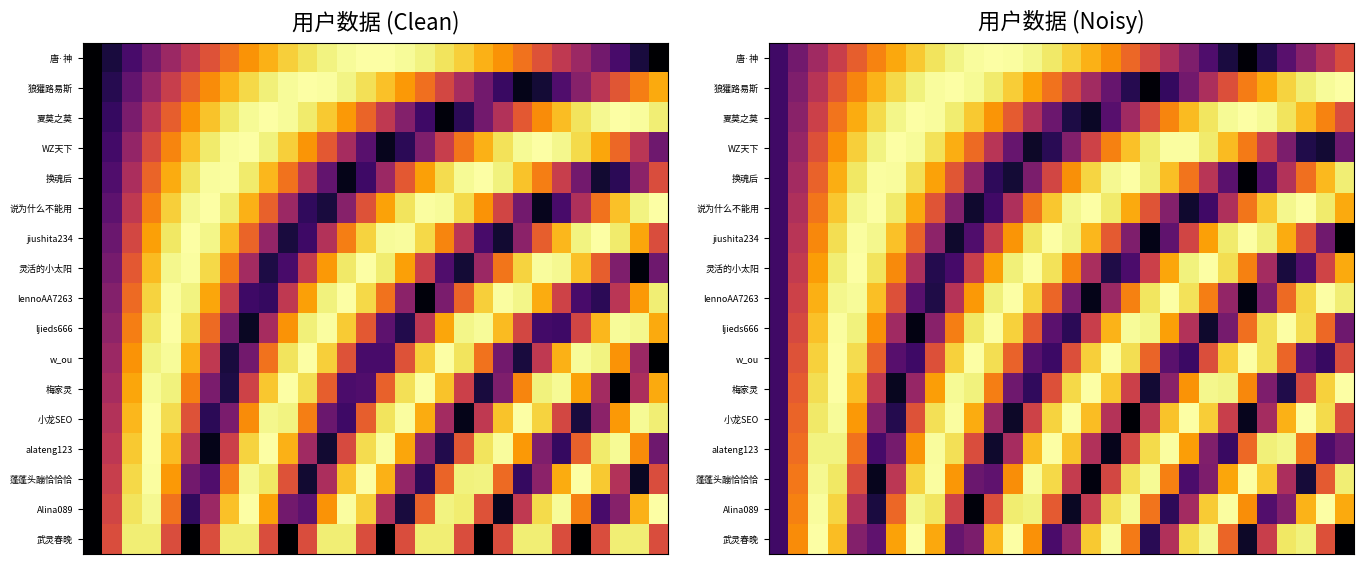

What is the difference between the highest and lowest values at 5?

0.9